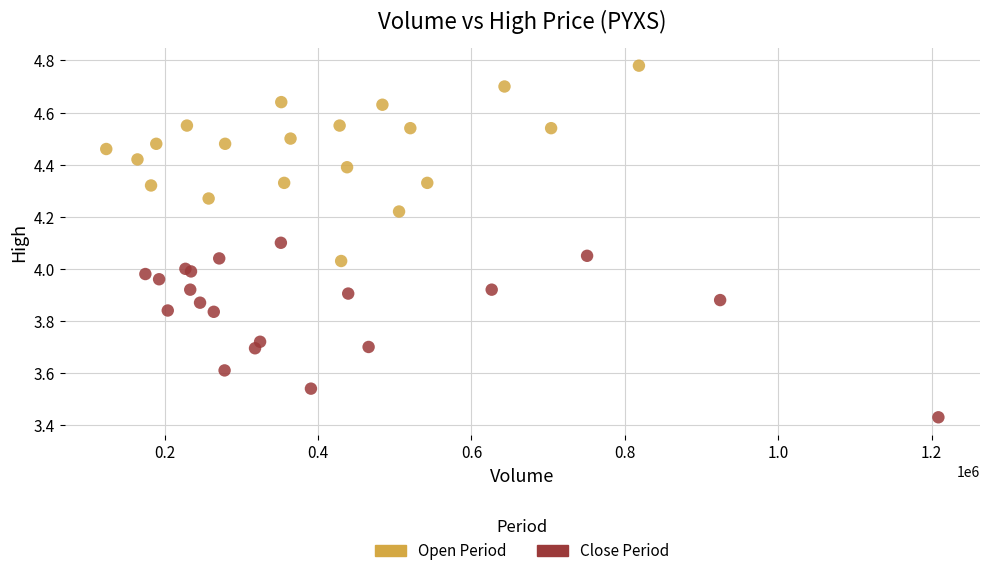

What are all the series names shown in the legend?

Open Period, Close Period